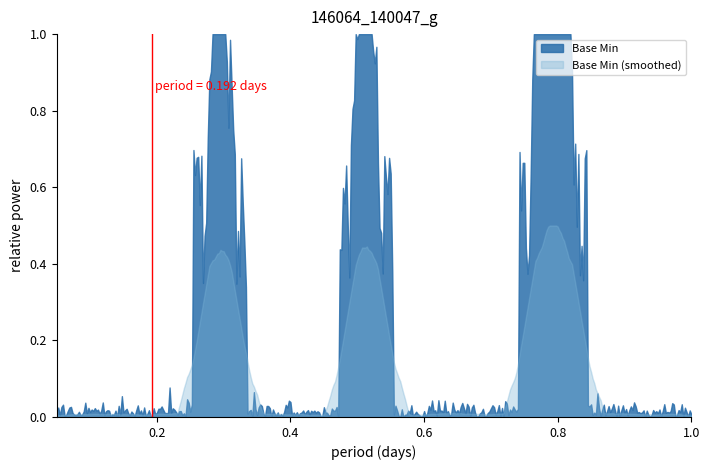

The chart shows a value of 0 at 0. True or false?

True